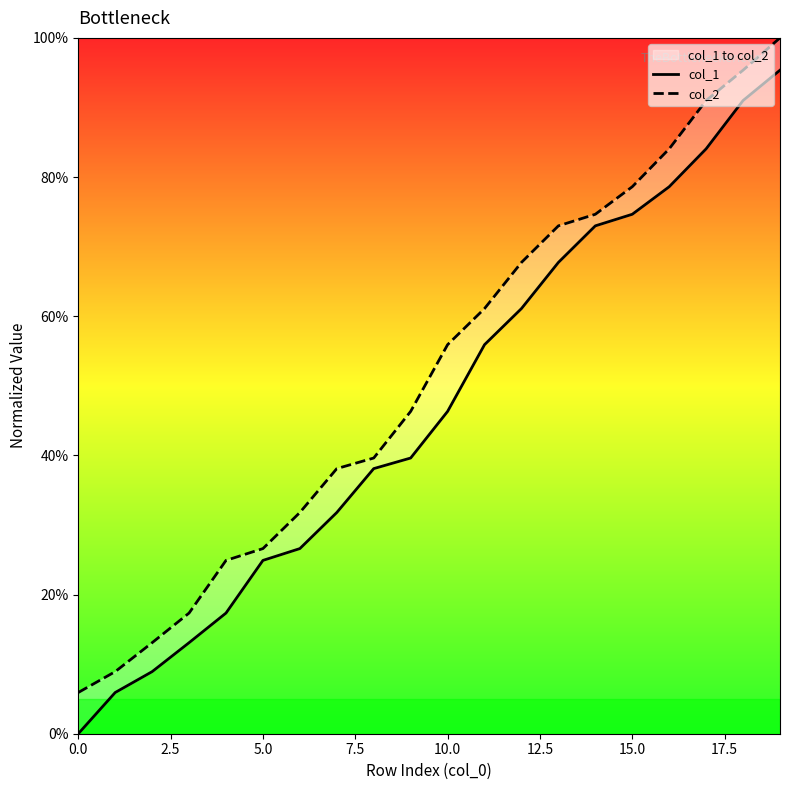

At which category is the sum across all series the highest?

19